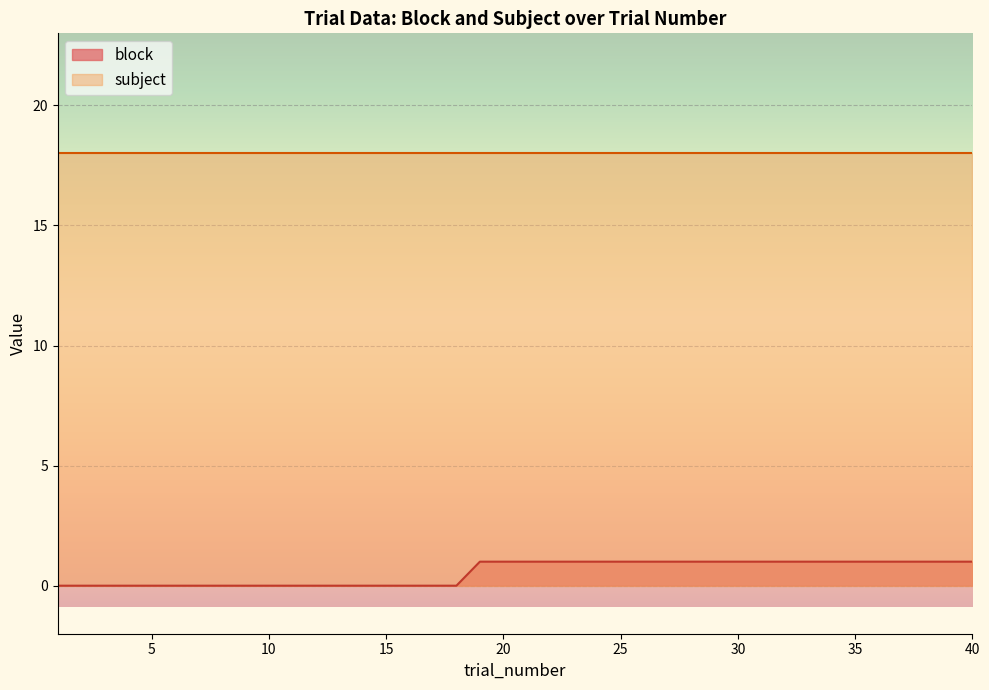

Does the chart display data point markers on the line(s)?

No